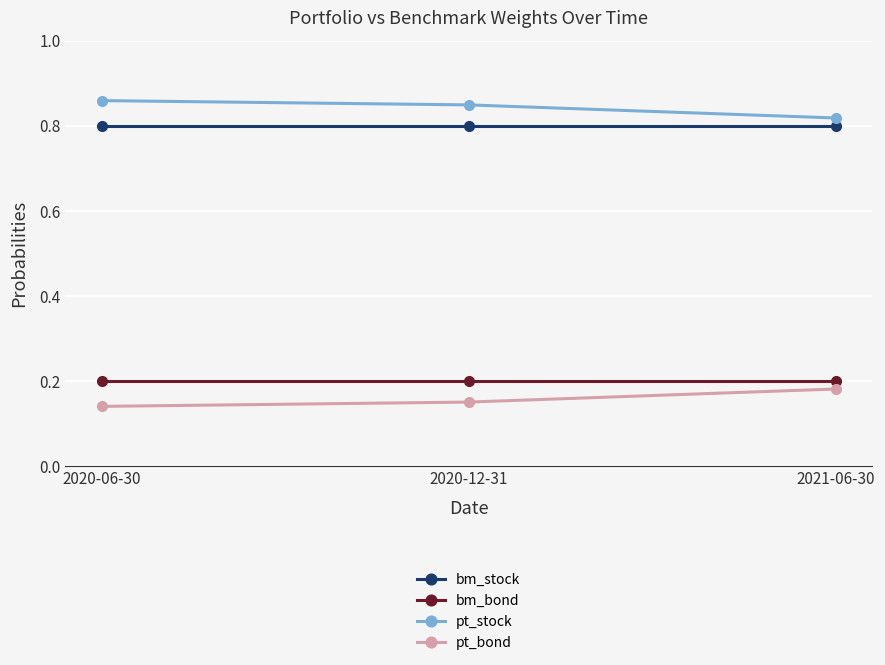

How many distinct data groups are displayed?

4